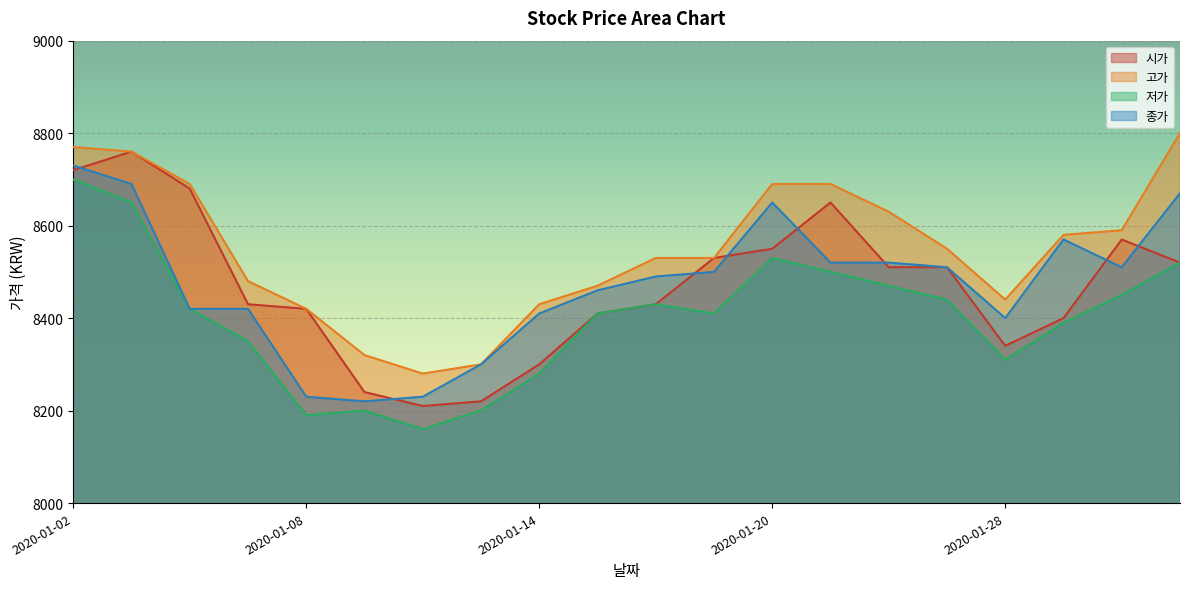

Reading left to right, what are all the values shown in this chart?

시가: 2020-01-02=8720	2020-01-03=8760	2020-01-06=8680	2020-01-07=8430	2020-01-08=8420	2020-01-09=8240	2020-01-10=8210	2020-01-13=8220	2020-01-14=8300	2020-01-15=8410	2020-01-16=8430	2020-01-17=8530	2020-01-20=8550	2020-01-21=8650	2020-01-22=8510	2020-01-23=8510	2020-01-28=8340	2020-01-29=8400	2020-01-30=8570	2020-01-31=8520
고가: 2020-01-02=8770	2020-01-03=8760	2020-01-06=8690	2020-01-07=8480	2020-01-08=8420	2020-01-09=8320	2020-01-10=8280	2020-01-13=8300	2020-01-14=8430	2020-01-15=8470	2020-01-16=8530	2020-01-17=8530	2020-01-20=8690	2020-01-21=8690	2020-01-22=8630	2020-01-23=8550	2020-01-28=8440	2020-01-29=8580	2020-01-30=8590	2020-01-31=8800
저가: 2020-01-02=8700	2020-01-03=8650	2020-01-06=8420	2020-01-07=8350	2020-01-08=8190	2020-01-09=8200	2020-01-10=8160	2020-01-13=8200	2020-01-14=8280	2020-01-15=8410	2020-01-16=8430	2020-01-17=8410	2020-01-20=8530	2020-01-21=8500	2020-01-22=8470	2020-01-23=8440	2020-01-28=8310	2020-01-29=8390	2020-01-30=8450	2020-01-31=8520
종가: 2020-01-02=8730	2020-01-03=8690	2020-01-06=8420	2020-01-07=8420	2020-01-08=8230	2020-01-09=8220	2020-01-10=8230	2020-01-13=8300	2020-01-14=8410	2020-01-15=8460	2020-01-16=8490	2020-01-17=8500	2020-01-20=8650	2020-01-21=8520	2020-01-22=8520	2020-01-23=8510	2020-01-28=8400	2020-01-29=8570	2020-01-30=8510	2020-01-31=8670